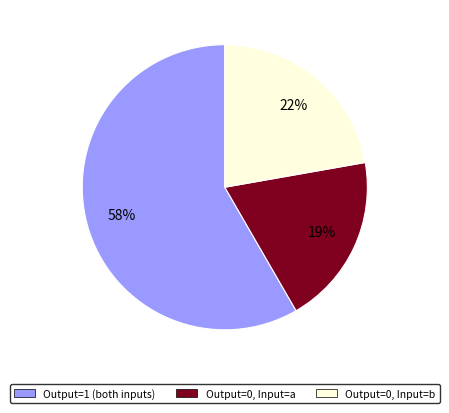

Count the number of slices in the pie.

3